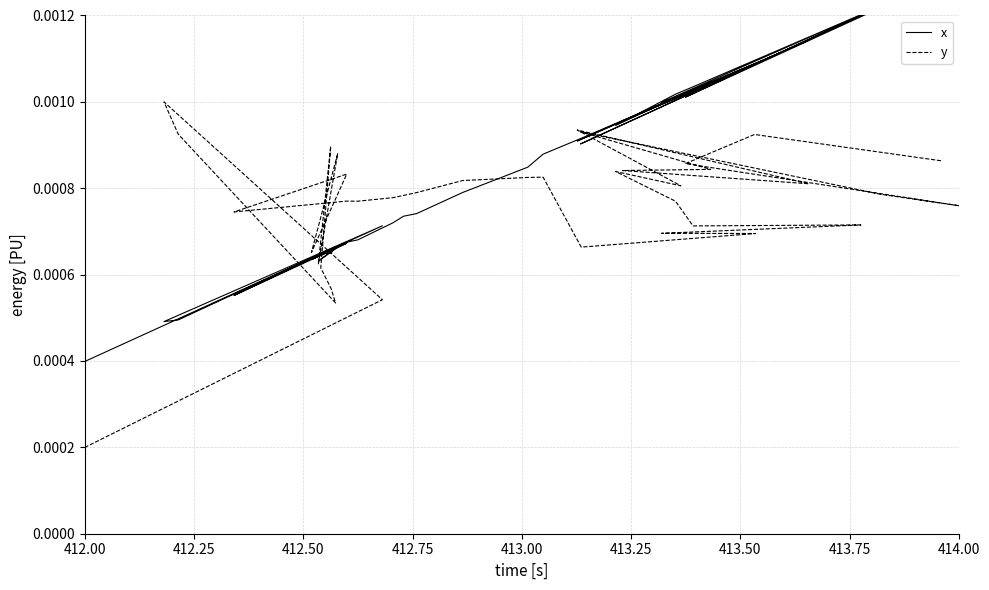

Which series has the largest range (max minus min)?

x